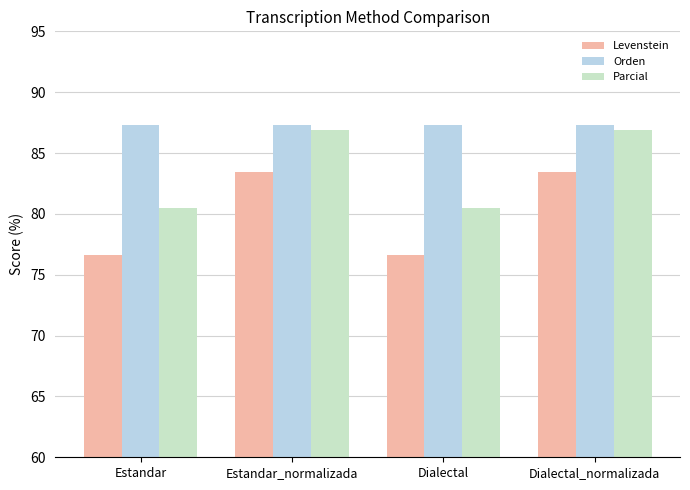

Which series changed the most between Estandar and Estandar_normalizada?

Levenstein